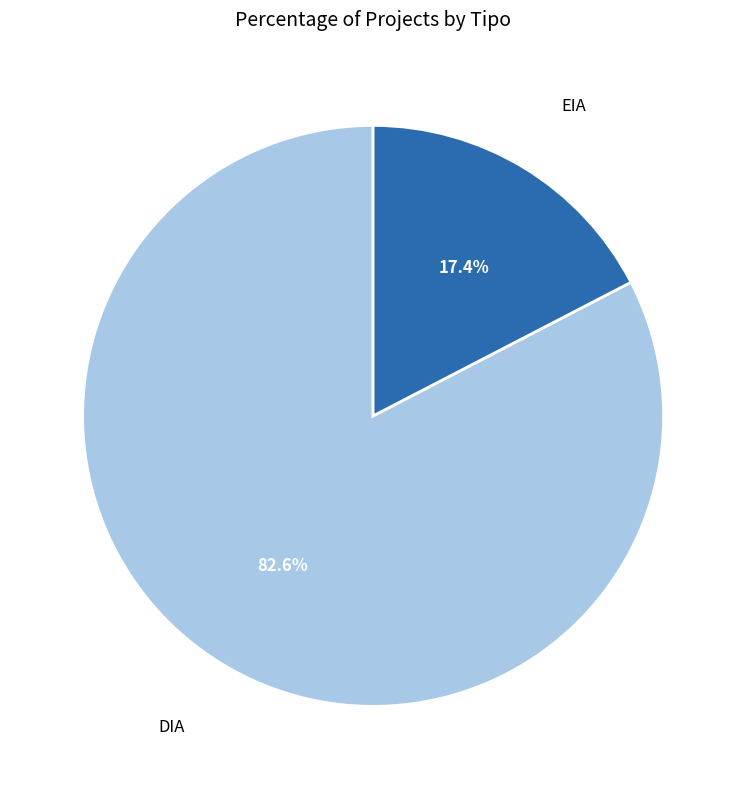

What portion of the pie excludes DIA?

17.4%